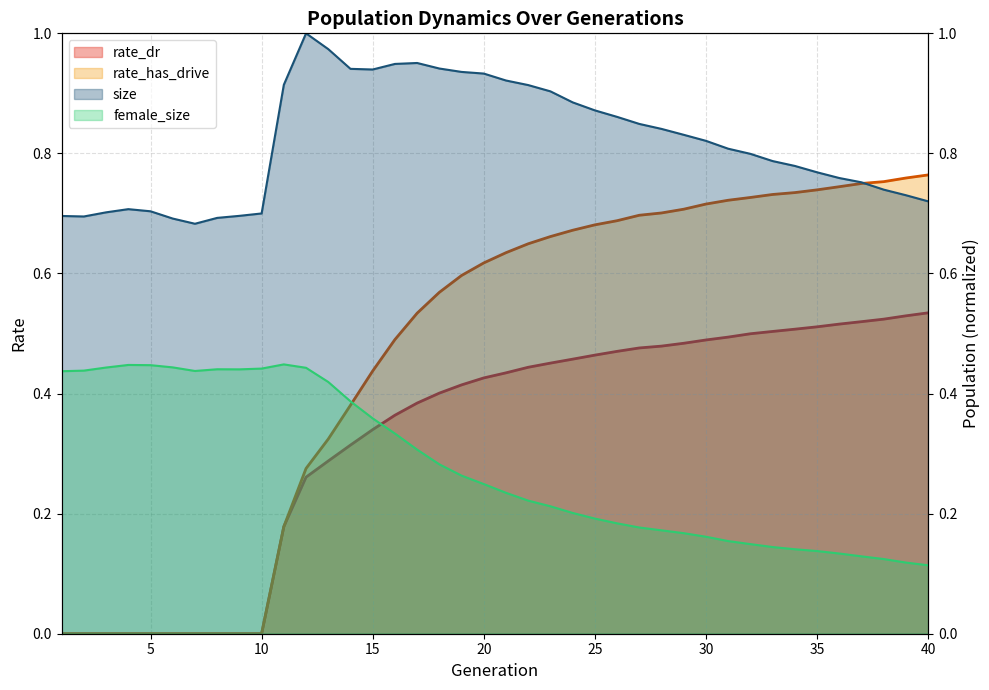

Count the rate_dr values in the range 0 to 1.

40